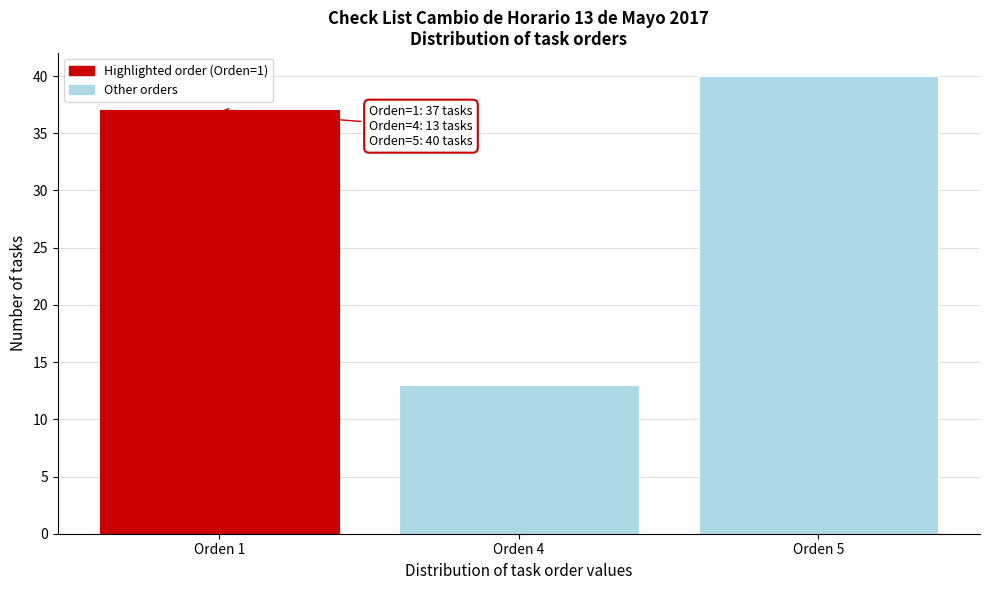

Reading left to right, extract all data points from this chart.

37	13	40